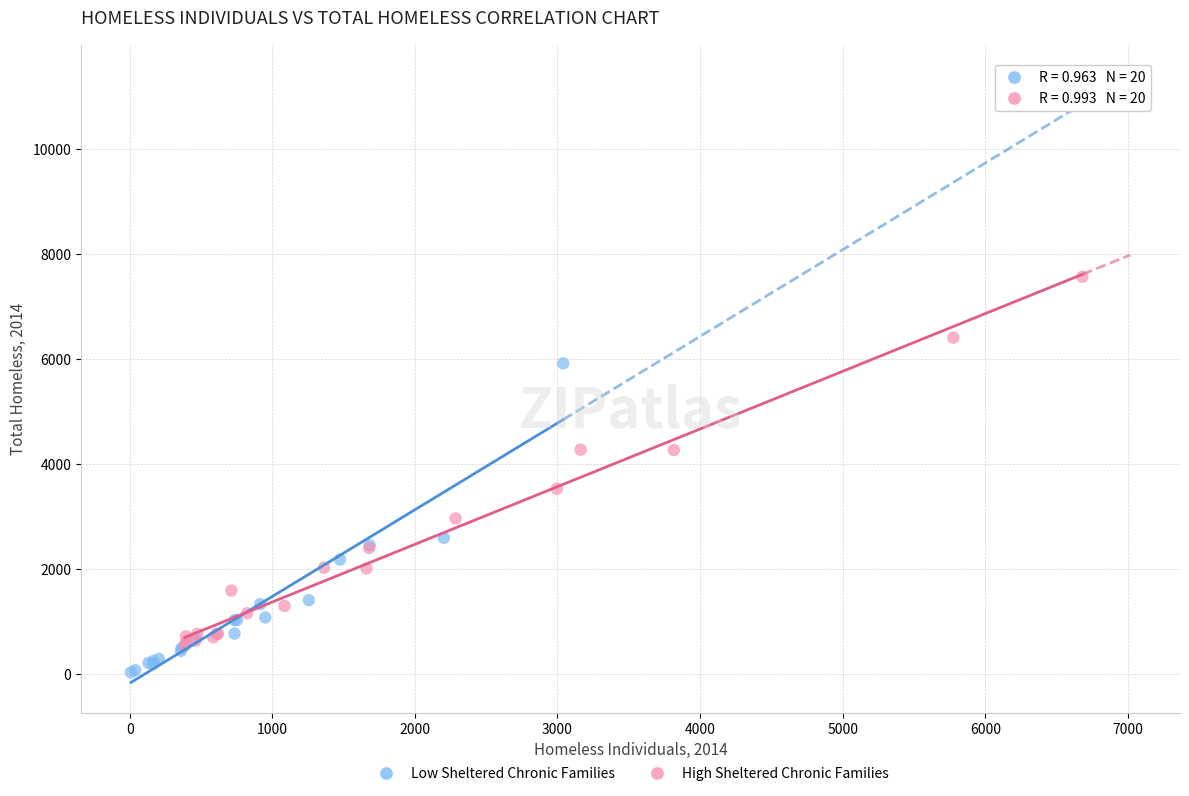

Which series has the widest spread of Y values?

High Sheltered Chronic Families